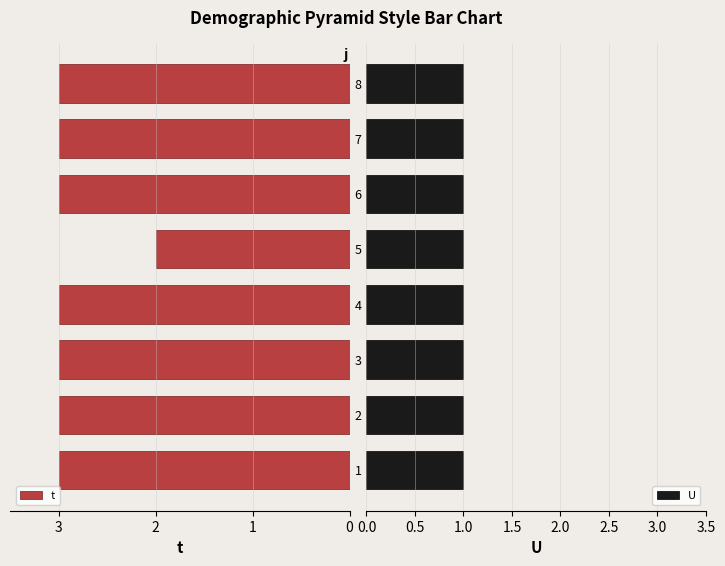

Are the bars horizontal?

Yes